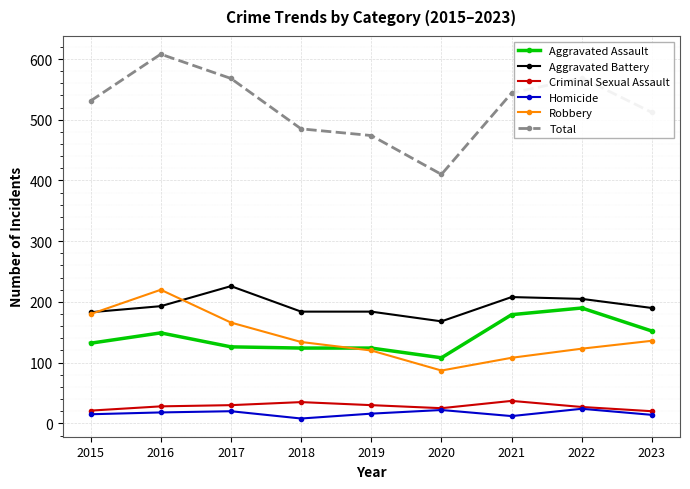

At which category is the sum across all series the highest?

2016